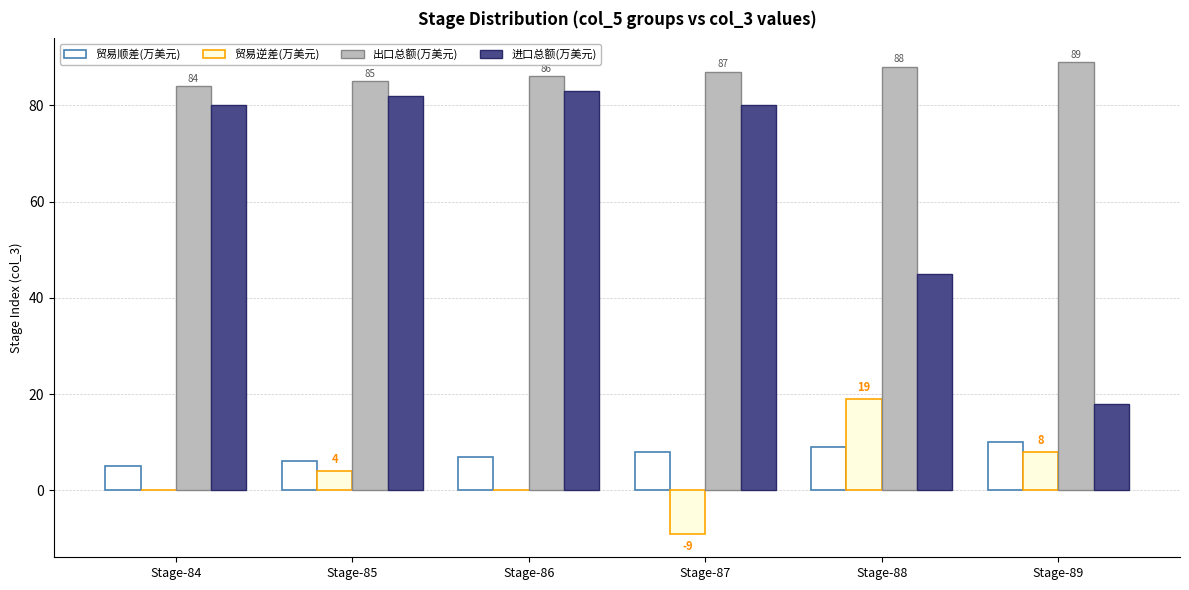

The 贸易逆差(万美元) series shows 0 at Stage-86. True or false?

True